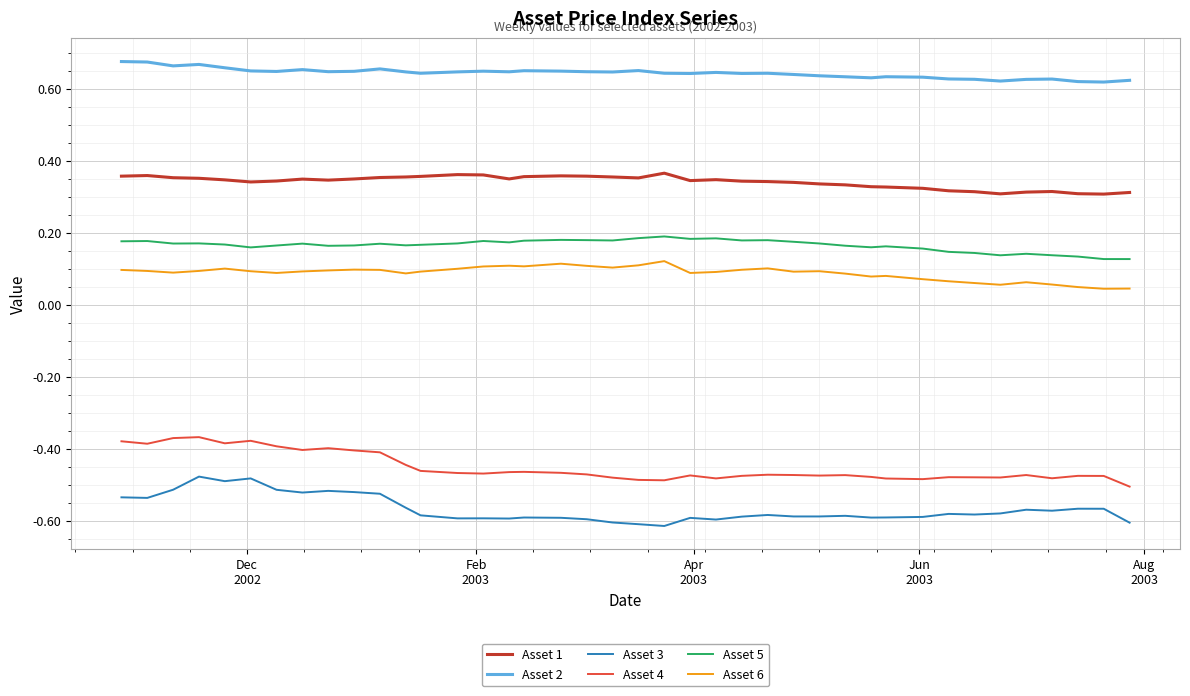

Which series has the largest total across all categories?

Asset 2